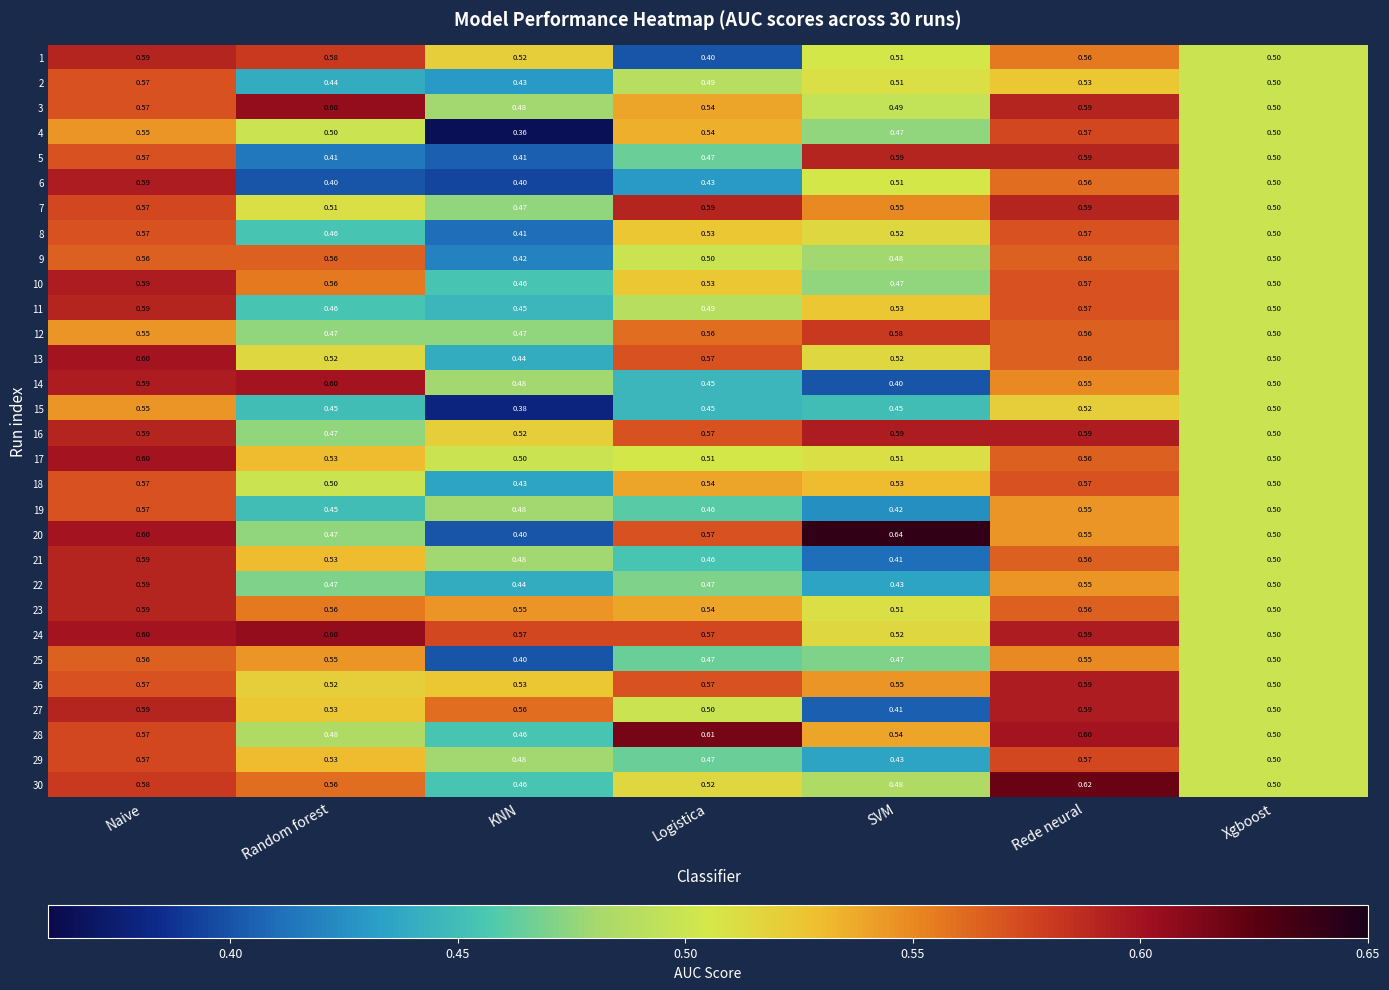

At which category is the sum across all series the highest?

Naive